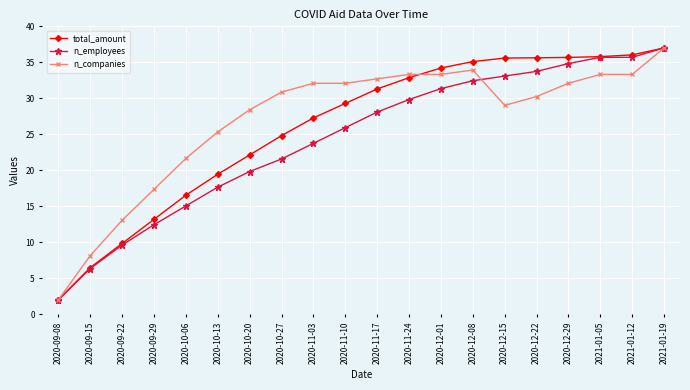

How many lines are shown in the chart?

3